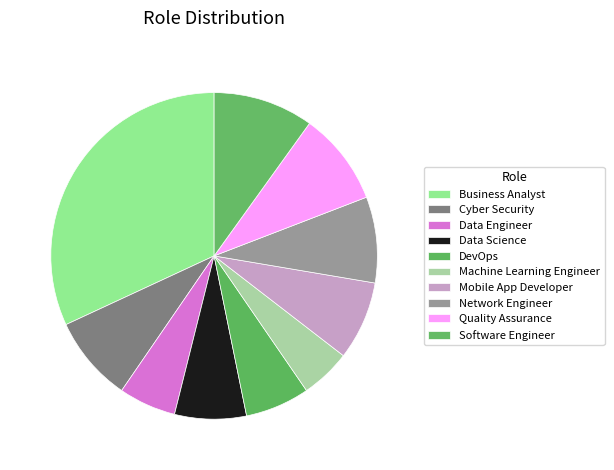

Approximately how many times larger is the value at DevOps compared to Software Engineer?

0.6